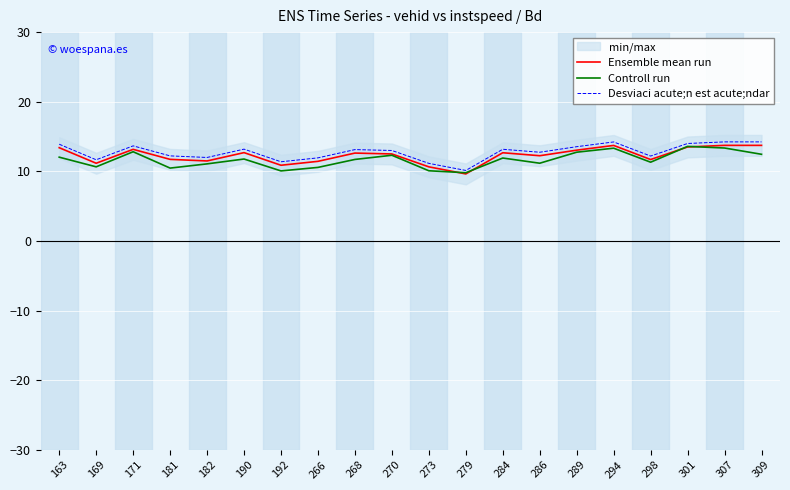

True or false: Desviaci acute;n est acute;ndar and Ensemble mean run cross at least once.

False